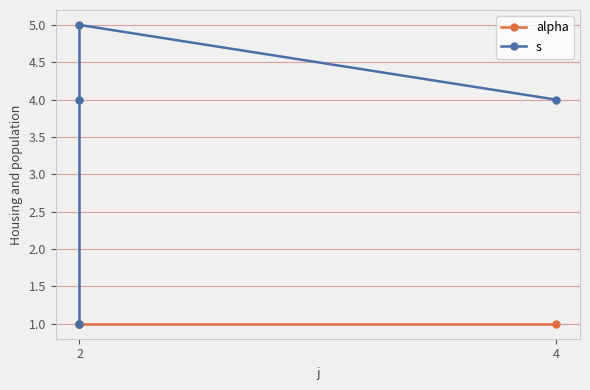

True or false: s has more than 2 interior local peaks.

False